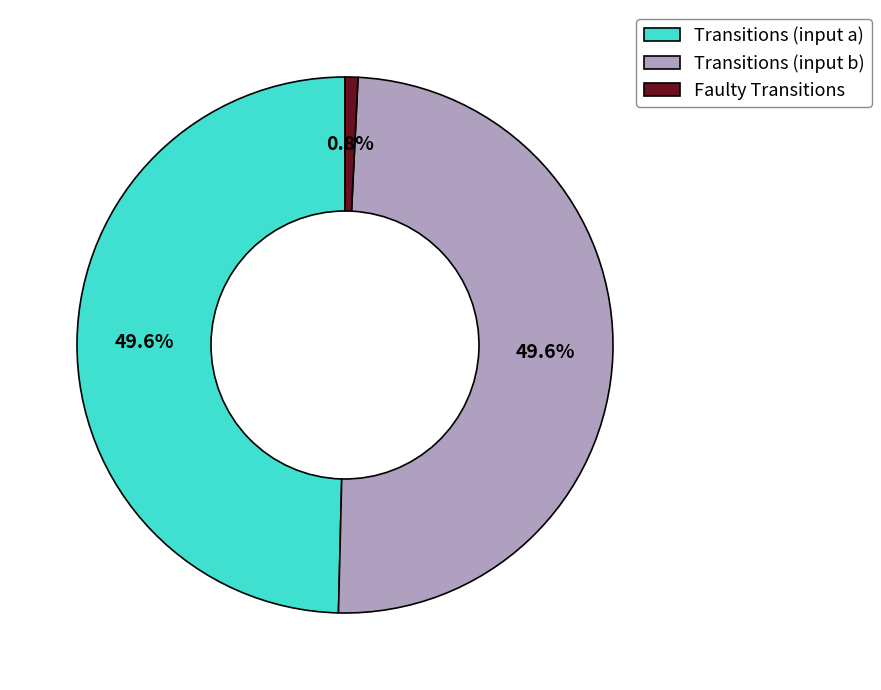

Which has a higher value, Transitions (input a) or Faulty Transitions?

Transitions (input a)